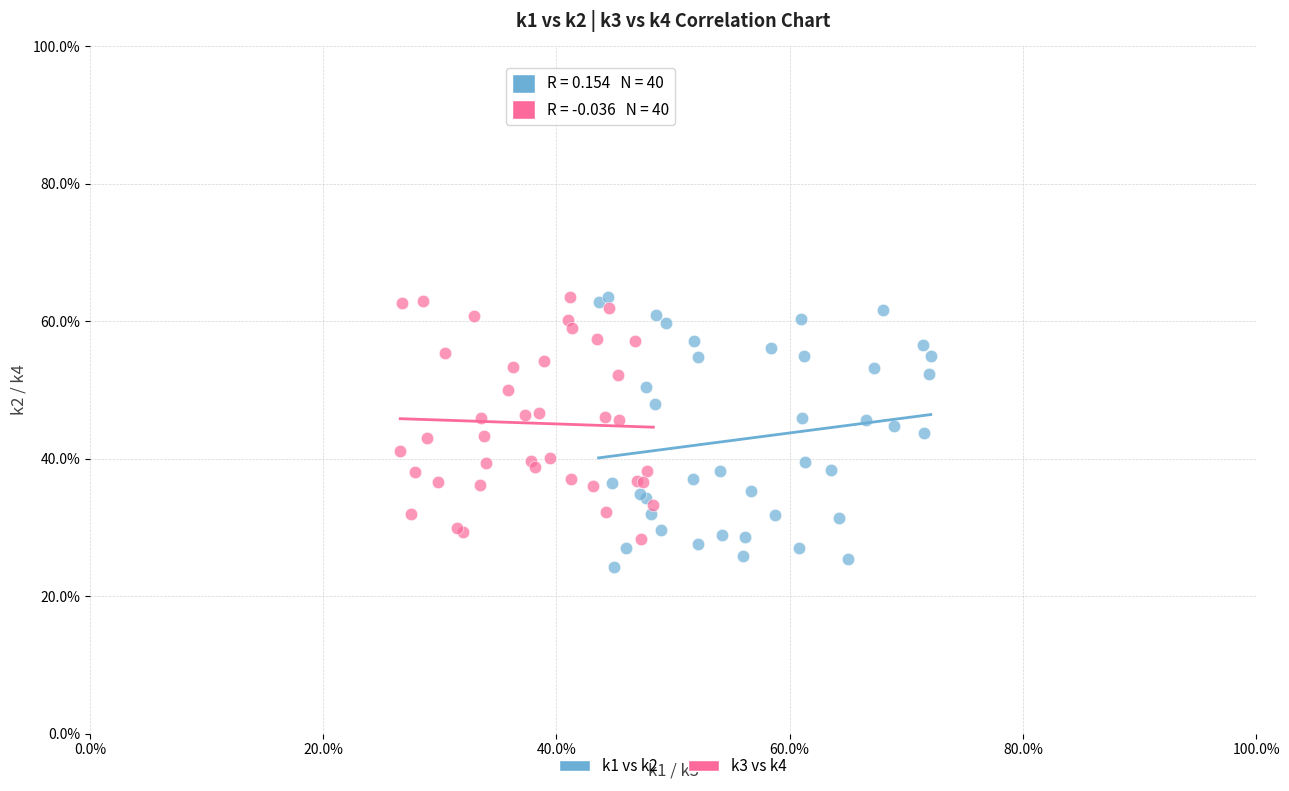

Which series has the largest Y range (max minus min)?

k1 vs k2